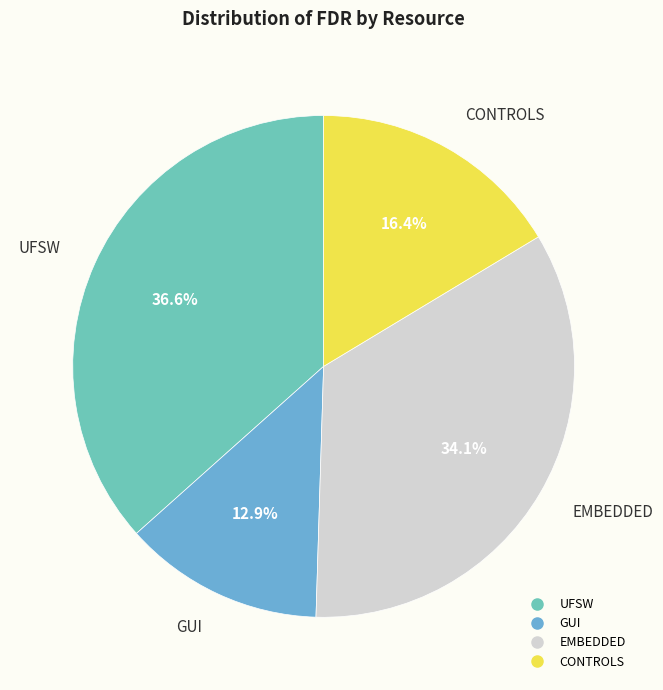

Rank the categories by value from highest to lowest.

UFSW, EMBEDDED, CONTROLS, GUI